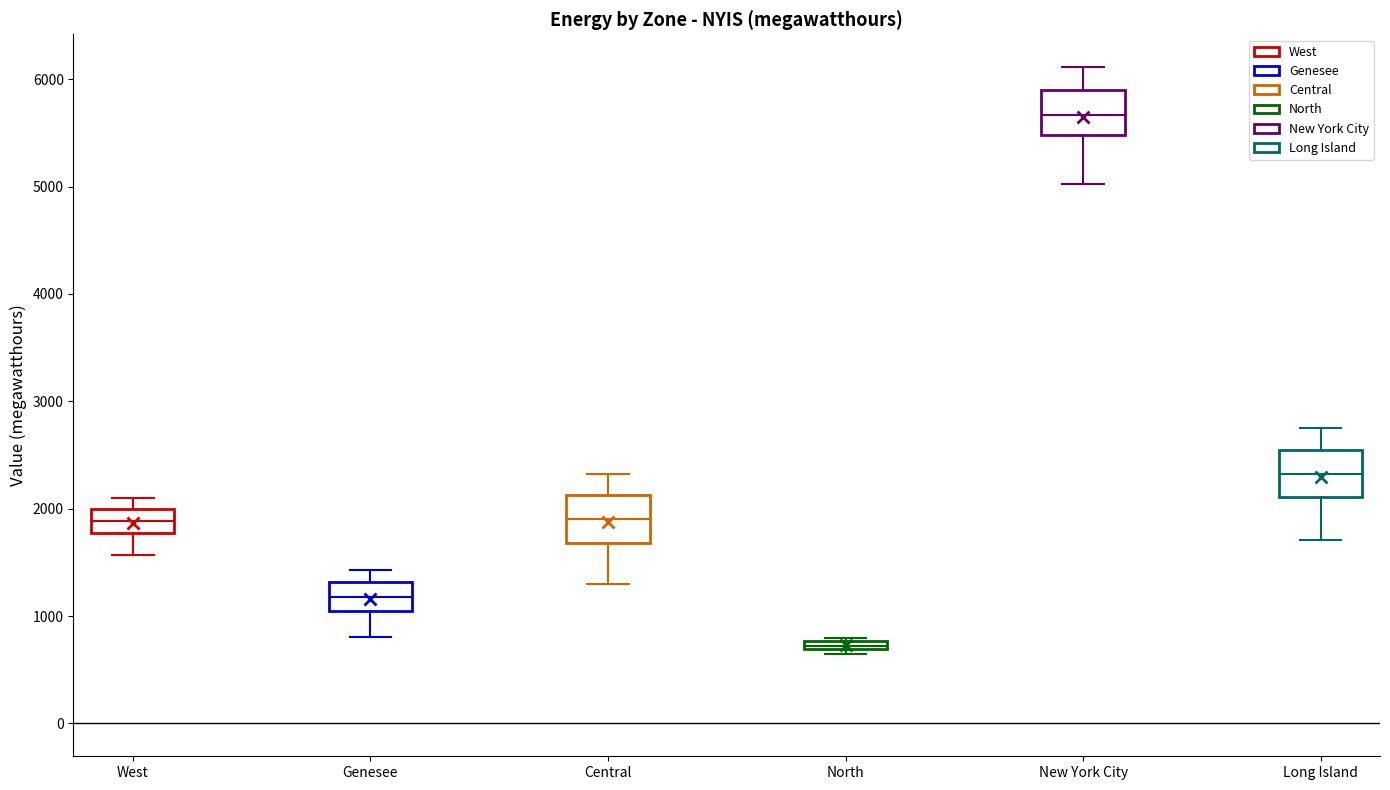

Which box has the lowest median line?

North